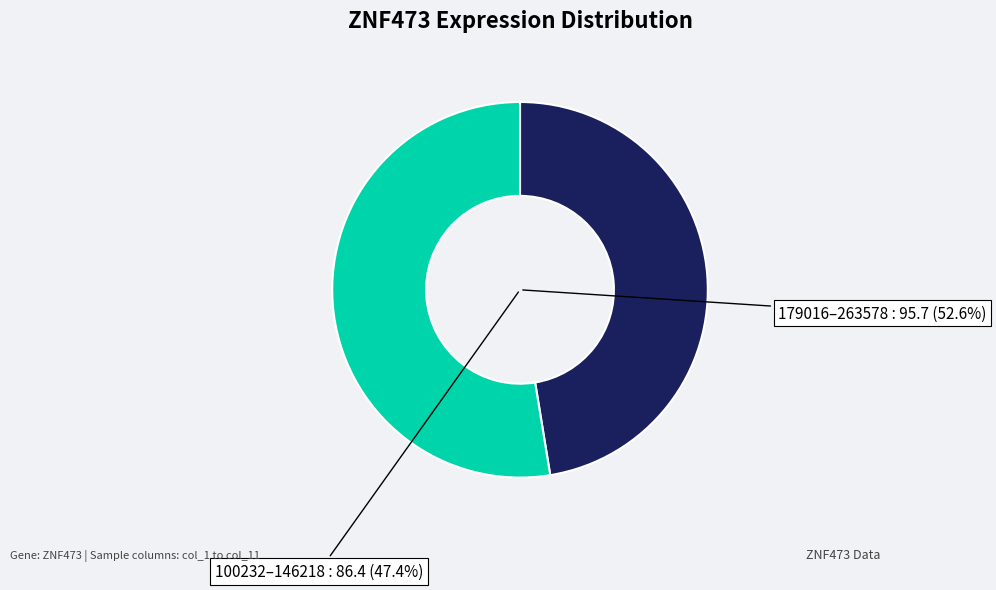

Which has a higher value, 113971 or 179016?

179016